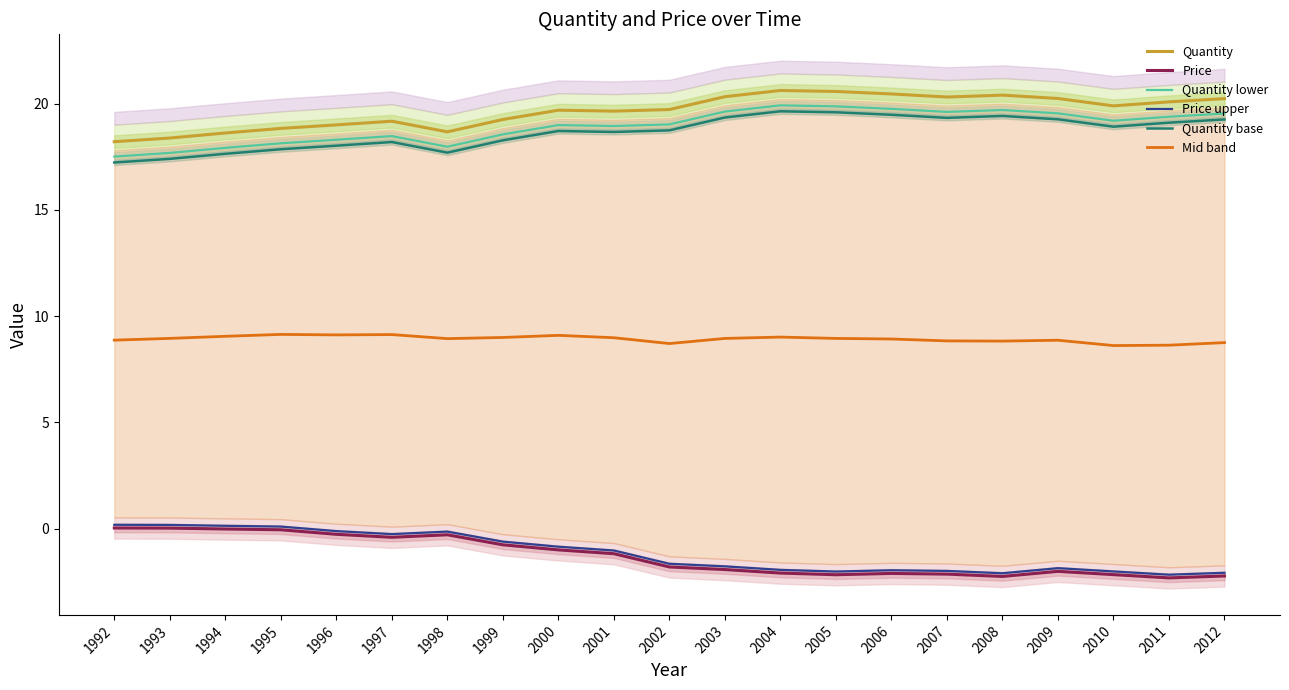

Is the value of Quantity at 1996 greater than the value of Price upper at 1992?

Yes